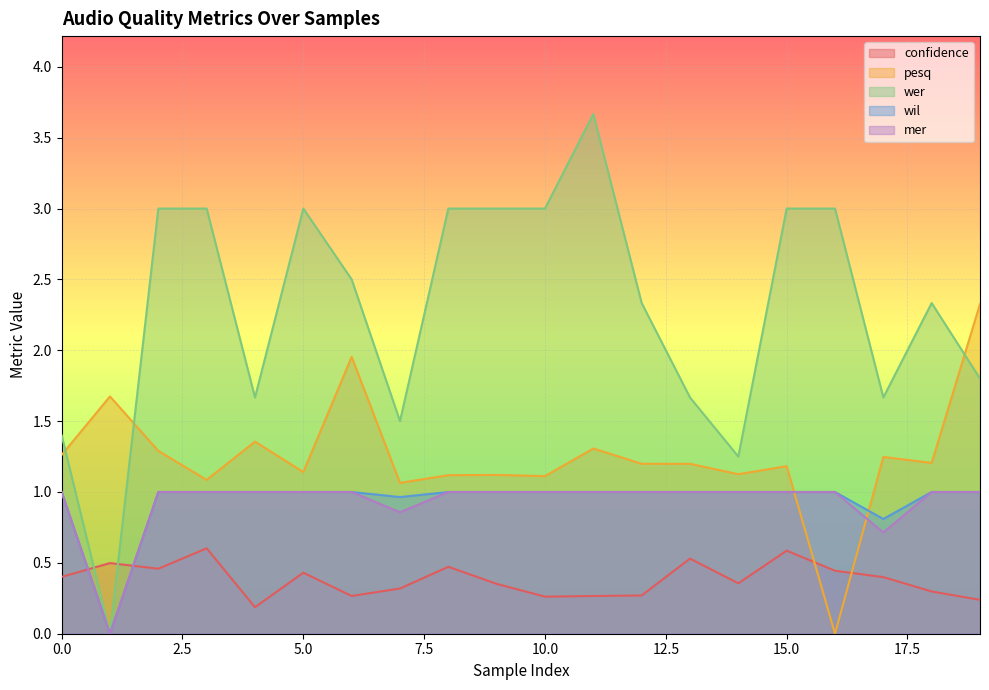

Where is mer nearest to the value 0?

1